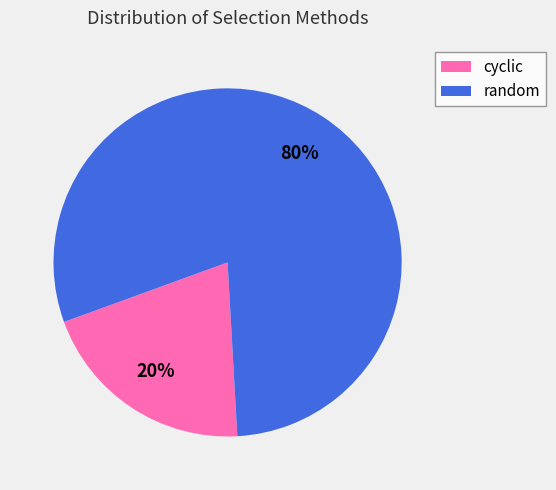

The random slice represents 69% of the pie. True or false?

False